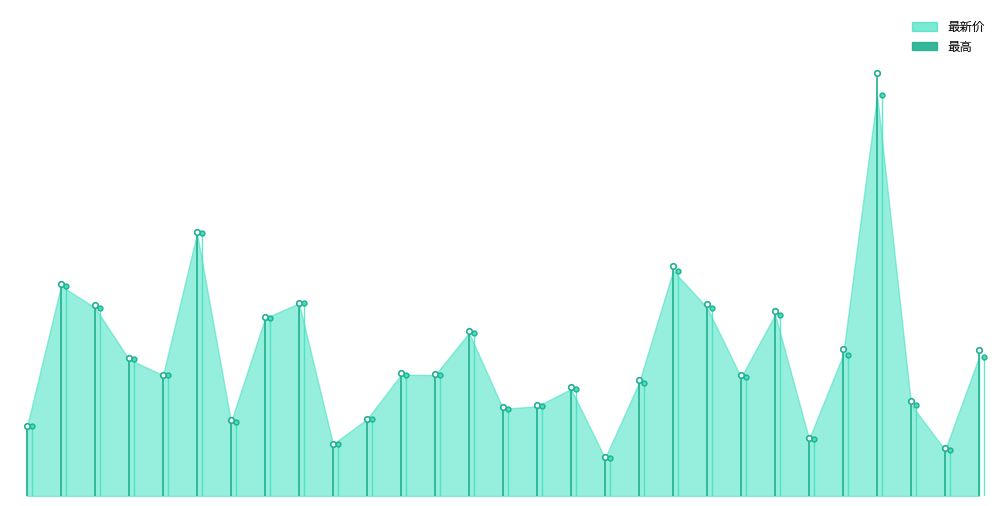

Reading right to left, transcribe all the data shown in this chart.

最新价: 黑芝麻=7.3	广宇集团=2.4	天虹股份=4.8	康农种业=20.9	华资实业=7.4	维维股份=3.0	天佑德酒=9.5	农发种业=6.2	荃银高科=9.8	嘉华股份=11.8	天禾股份=5.9	东方集团=2.0	敦煌种业=5.6	物产中大=4.7	万方发展=4.5	浙农股份=8.5	金健米业=6.3	新农开发=6.3	大北农=4.0	亚盛集团=2.7	隆平高科=10.1	苏垦农发=9.3	新赛股份=3.9	北大荒=13.7	深粮控股=6.3	丰乐种业=7.1	海能技术=9.8	登海种业=11.0	神农种业=3.6
最高: 黑芝麻=7.6	广宇集团=2.5	天虹股份=5.0	康农种业=22.1	华资实业=7.7	维维股份=3.0	天佑德酒=9.6	农发种业=6.3	荃银高科=10.0	嘉华股份=12.0	天禾股份=6.0	东方集团=2.0	敦煌种业=5.7	物产中大=4.7	万方发展=4.6	浙农股份=8.6	金健米业=6.4	新农开发=6.4	大北农=4.0	亚盛集团=2.7	隆平高科=10.1	苏垦农发=9.3	新赛股份=4.0	北大荒=13.8	深粮控股=6.3	丰乐种业=7.2	海能技术=10.0	登海种业=11.1	神农种业=3.6